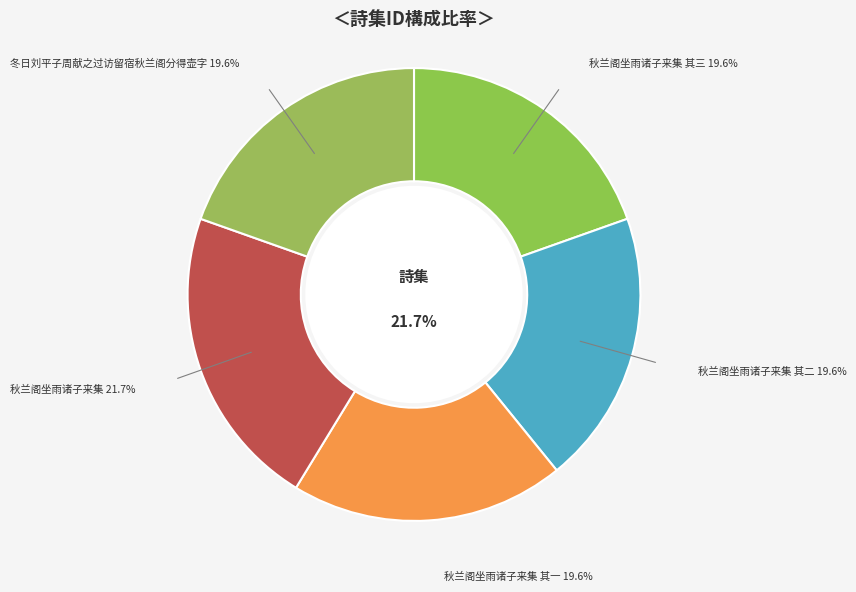

Is the sum of 秋兰阁坐雨诸子来集 and 冬日刘平子周献之过访留宿秋兰阁分得壶字 greater than half?

No